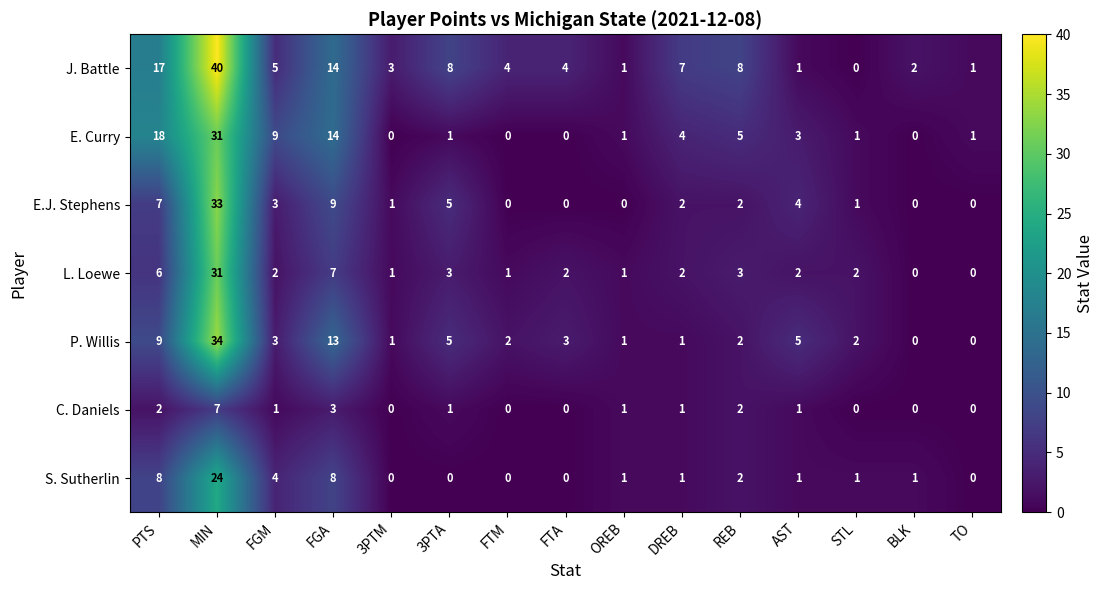

At which label does J. Battle first exceed 4?

PTS